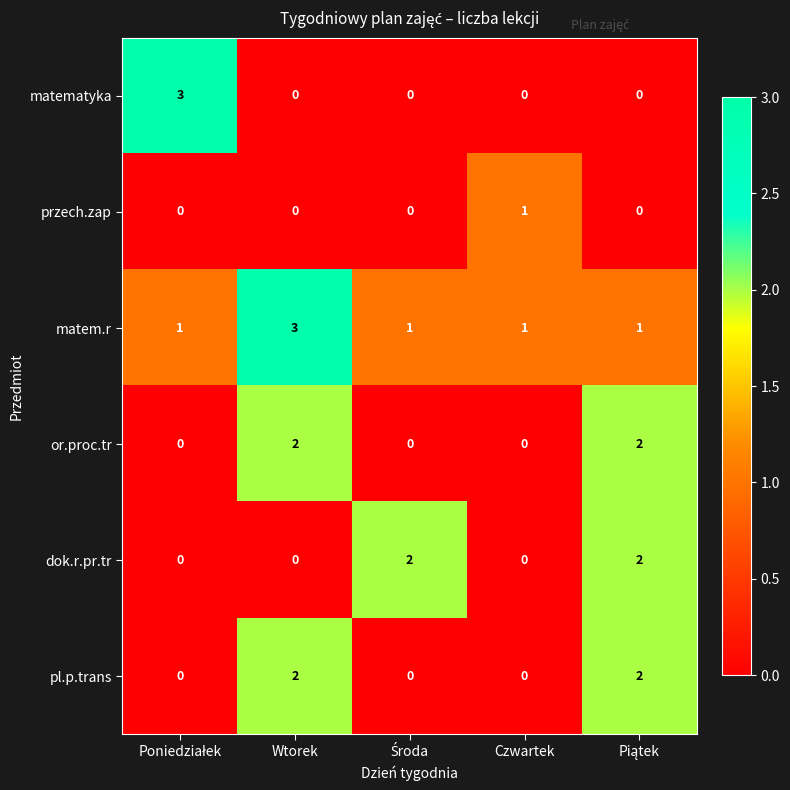

Count the przech.zap values in the range 0 to 1.

5